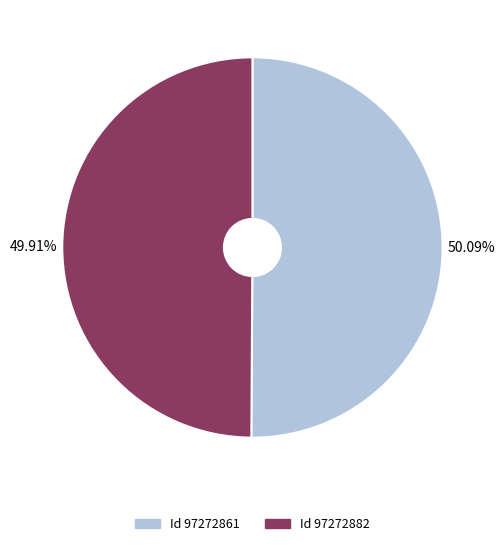

What is the ratio of the value at Id 97272861 to the value at Id 97272882?

1.0